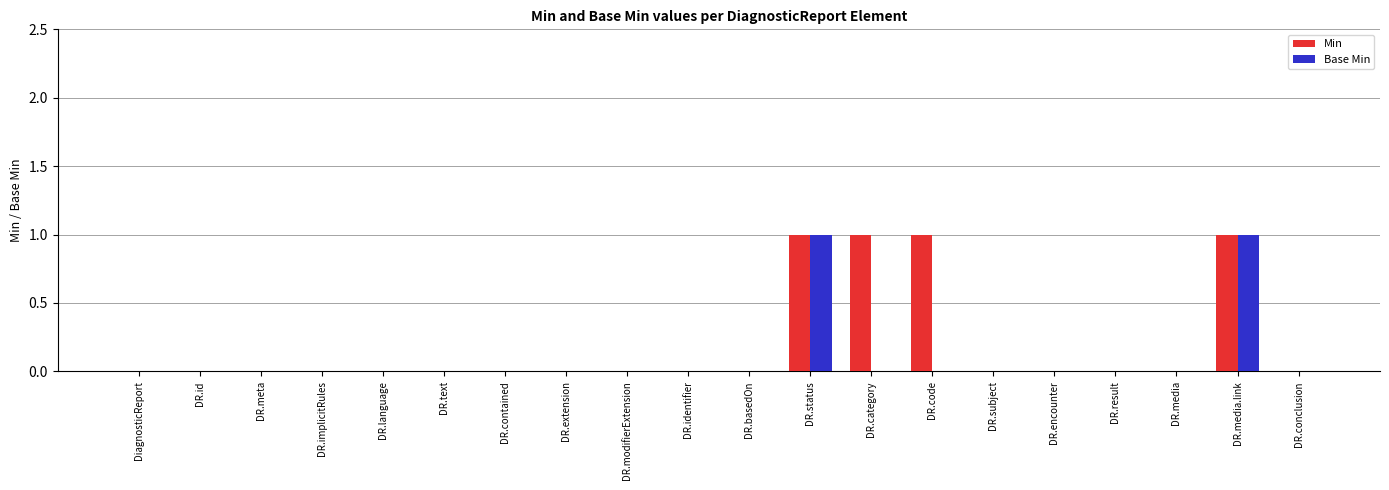

The Min series shows 1 at DR.status. True or false?

True